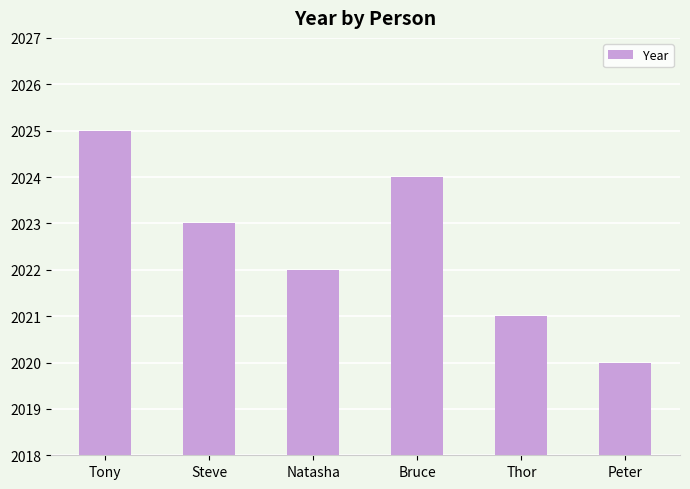

Count the values in the range 2021 to 2024.

4